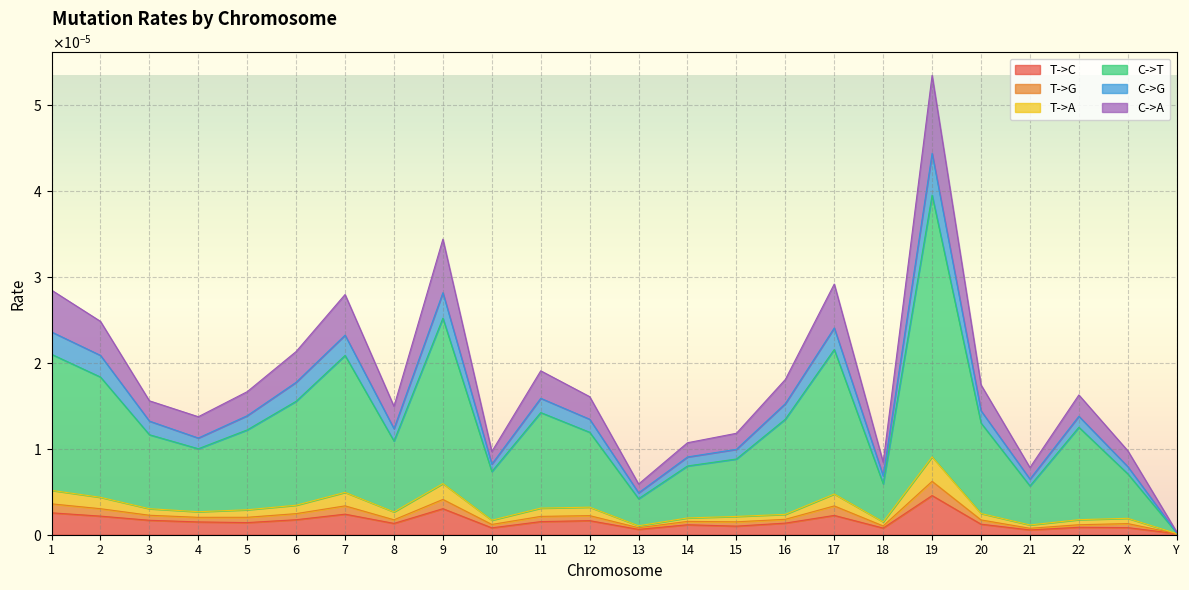

The T->G series shows 0.0 at 3. True or false?

True